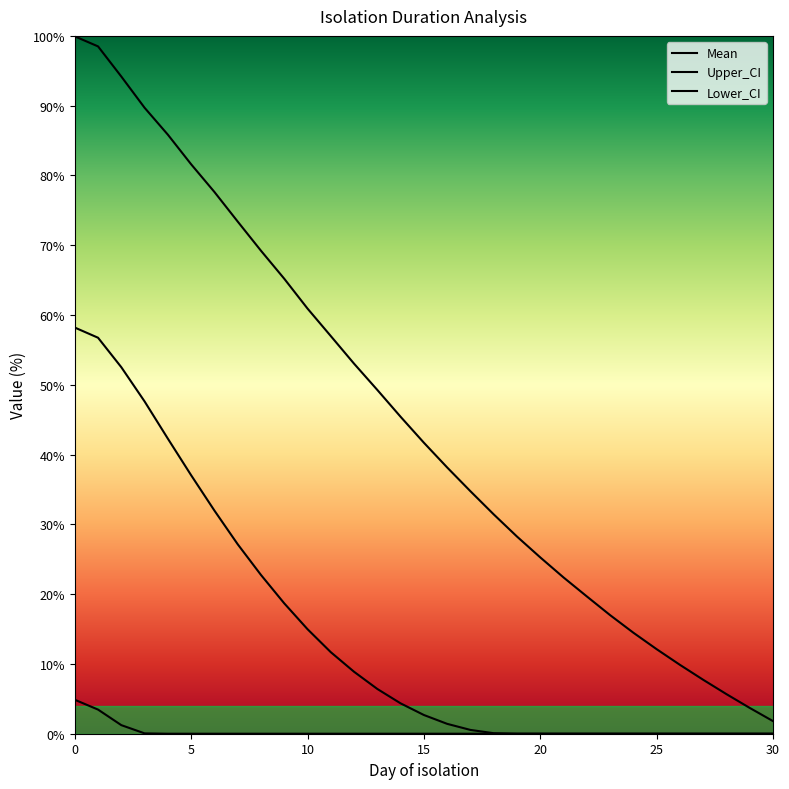

Which series changed the most between 10 and 15?

Upper_CI